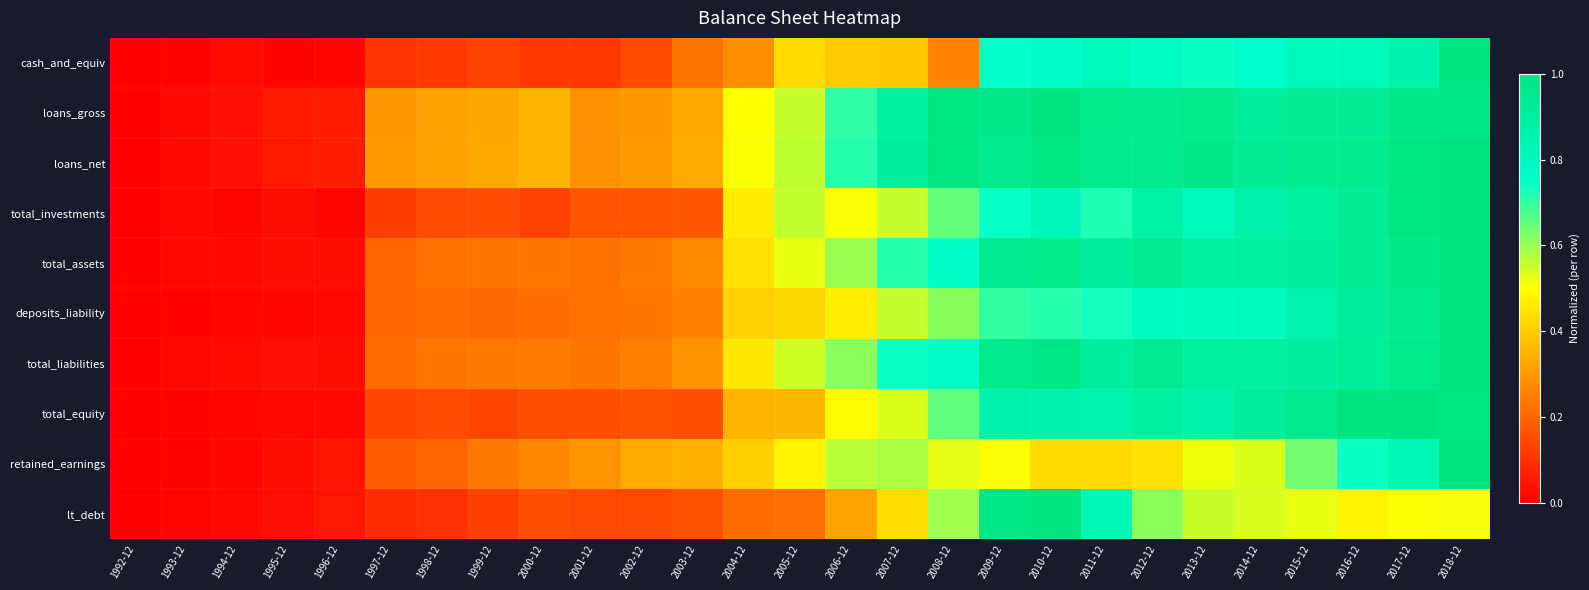

Reading left to right, extract all data points from this chart.

cash_and_equiv: 1992-12=0.0	1993-12=0.0	1994-12=0.0	1995-12=0.0	1996-12=0.0	1997-12=0.1	1998-12=0.1	1999-12=0.1	2000-12=0.1	2001-12=0.1	2002-12=0.1	2003-12=0.2	2004-12=0.3	2005-12=0.4	2006-12=0.4	2007-12=0.4	2008-12=0.3	2009-12=0.7	2010-12=0.8	2011-12=0.8	2012-12=0.8	2013-12=0.7	2014-12=0.8	2015-12=0.8	2016-12=0.8	2017-12=0.9	2018-12=1.0
loans_gross: 1992-12=0.0	1993-12=0.0	1994-12=0.0	1995-12=0.1	1996-12=0.1	1997-12=0.3	1998-12=0.3	1999-12=0.3	2000-12=0.4	2001-12=0.3	2002-12=0.3	2003-12=0.3	2004-12=0.5	2005-12=0.6	2006-12=0.7	2007-12=0.9	2008-12=1.0	2009-12=1.0	2010-12=1.0	2011-12=1.0	2012-12=0.9	2013-12=1.0	2014-12=0.9	2015-12=0.9	2016-12=0.9	2017-12=1.0	2018-12=1.0
loans_net: 1992-12=0.0	1993-12=0.0	1994-12=0.0	1995-12=0.1	1996-12=0.1	1997-12=0.3	1998-12=0.3	1999-12=0.3	2000-12=0.4	2001-12=0.3	2002-12=0.3	2003-12=0.3	2004-12=0.5	2005-12=0.6	2006-12=0.7	2007-12=0.9	2008-12=1.0	2009-12=1.0	2010-12=1.0	2011-12=1.0	2012-12=0.9	2013-12=1.0	2014-12=0.9	2015-12=0.9	2016-12=1.0	2017-12=1.0	2018-12=1.0
total_investments: 1992-12=0.0	1993-12=0.0	1994-12=0.0	1995-12=0.0	1996-12=0.0	1997-12=0.1	1998-12=0.1	1999-12=0.2	2000-12=0.1	2001-12=0.2	2002-12=0.2	2003-12=0.2	2004-12=0.5	2005-12=0.6	2006-12=0.5	2007-12=0.6	2008-12=0.7	2009-12=0.7	2010-12=0.8	2011-12=0.7	2012-12=0.9	2013-12=0.8	2014-12=0.9	2015-12=0.9	2016-12=0.9	2017-12=1.0	2018-12=1.0
total_assets: 1992-12=0.0	1993-12=0.0	1994-12=0.0	1995-12=0.0	1996-12=0.0	1997-12=0.2	1998-12=0.2	1999-12=0.2	2000-12=0.2	2001-12=0.2	2002-12=0.2	2003-12=0.3	2004-12=0.4	2005-12=0.5	2006-12=0.6	2007-12=0.7	2008-12=0.8	2009-12=0.9	2010-12=1.0	2011-12=0.9	2012-12=0.9	2013-12=0.9	2014-12=0.9	2015-12=0.9	2016-12=0.9	2017-12=1.0	2018-12=1.0
deposits_liability: 1992-12=0.0	1993-12=0.0	1994-12=0.0	1995-12=0.0	1996-12=0.0	1997-12=0.2	1998-12=0.2	1999-12=0.2	2000-12=0.2	2001-12=0.2	2002-12=0.2	2003-12=0.3	2004-12=0.4	2005-12=0.4	2006-12=0.5	2007-12=0.6	2008-12=0.6	2009-12=0.7	2010-12=0.7	2011-12=0.7	2012-12=0.8	2013-12=0.8	2014-12=0.8	2015-12=0.9	2016-12=0.9	2017-12=0.9	2018-12=1.0
total_liabilities: 1992-12=0.0	1993-12=0.0	1994-12=0.0	1995-12=0.0	1996-12=0.0	1997-12=0.2	1998-12=0.2	1999-12=0.2	2000-12=0.2	2001-12=0.2	2002-12=0.3	2003-12=0.3	2004-12=0.5	2005-12=0.5	2006-12=0.6	2007-12=0.7	2008-12=0.8	2009-12=1.0	2010-12=1.0	2011-12=0.9	2012-12=0.9	2013-12=0.9	2014-12=0.9	2015-12=0.9	2016-12=0.9	2017-12=1.0	2018-12=1.0
total_equity: 1992-12=0.0	1993-12=0.0	1994-12=0.0	1995-12=0.0	1996-12=0.0	1997-12=0.1	1998-12=0.1	1999-12=0.1	2000-12=0.2	2001-12=0.2	2002-12=0.2	2003-12=0.2	2004-12=0.4	2005-12=0.4	2006-12=0.5	2007-12=0.5	2008-12=0.7	2009-12=0.9	2010-12=0.9	2011-12=0.9	2012-12=0.9	2013-12=0.9	2014-12=0.9	2015-12=1.0	2016-12=1.0	2017-12=1.0	2018-12=1.0
retained_earnings: 1992-12=0.0	1993-12=0.0	1994-12=0.0	1995-12=0.0	1996-12=0.0	1997-12=0.2	1998-12=0.2	1999-12=0.2	2000-12=0.3	2001-12=0.3	2002-12=0.3	2003-12=0.3	2004-12=0.4	2005-12=0.5	2006-12=0.6	2007-12=0.6	2008-12=0.5	2009-12=0.5	2010-12=0.4	2011-12=0.4	2012-12=0.4	2013-12=0.5	2014-12=0.5	2015-12=0.6	2016-12=0.7	2017-12=0.8	2018-12=1.0
lt_debt: 1992-12=0.0	1993-12=0.0	1994-12=0.0	1995-12=0.0	1996-12=0.0	1997-12=0.1	1998-12=0.1	1999-12=0.1	2000-12=0.2	2001-12=0.1	2002-12=0.1	2003-12=0.2	2004-12=0.2	2005-12=0.2	2006-12=0.3	2007-12=0.4	2008-12=0.6	2009-12=1.0	2010-12=1.0	2011-12=0.8	2012-12=0.6	2013-12=0.6	2014-12=0.5	2015-12=0.5	2016-12=0.5	2017-12=0.5	2018-12=0.5